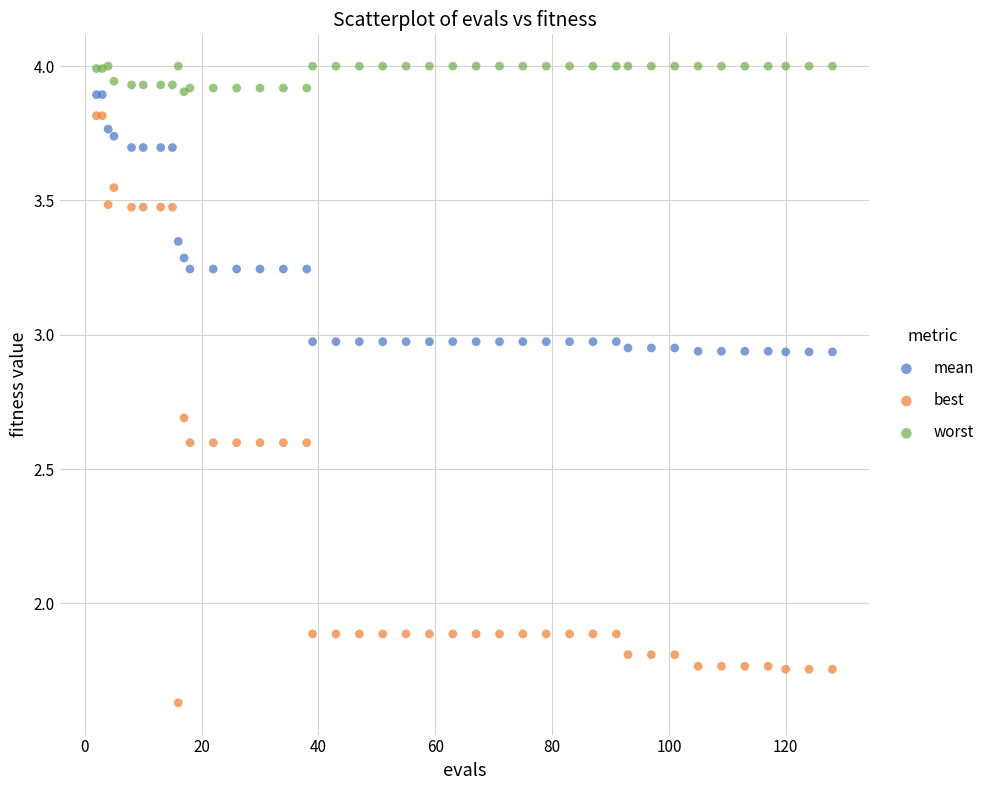

Which series reaches the maximum Y coordinate?

worst